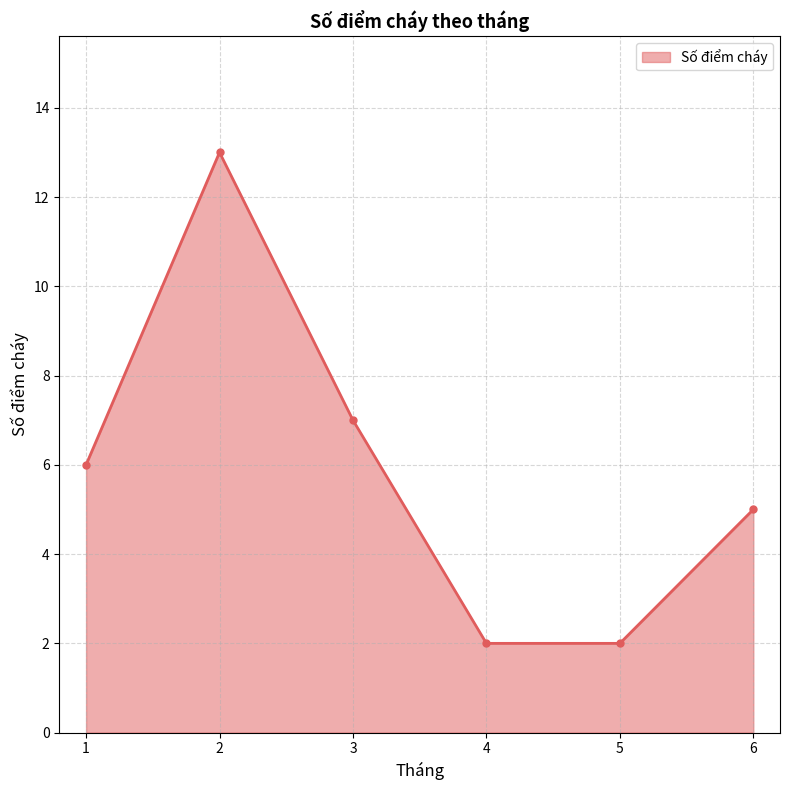

The chart shows a value of 1 at 6. True or false?

False